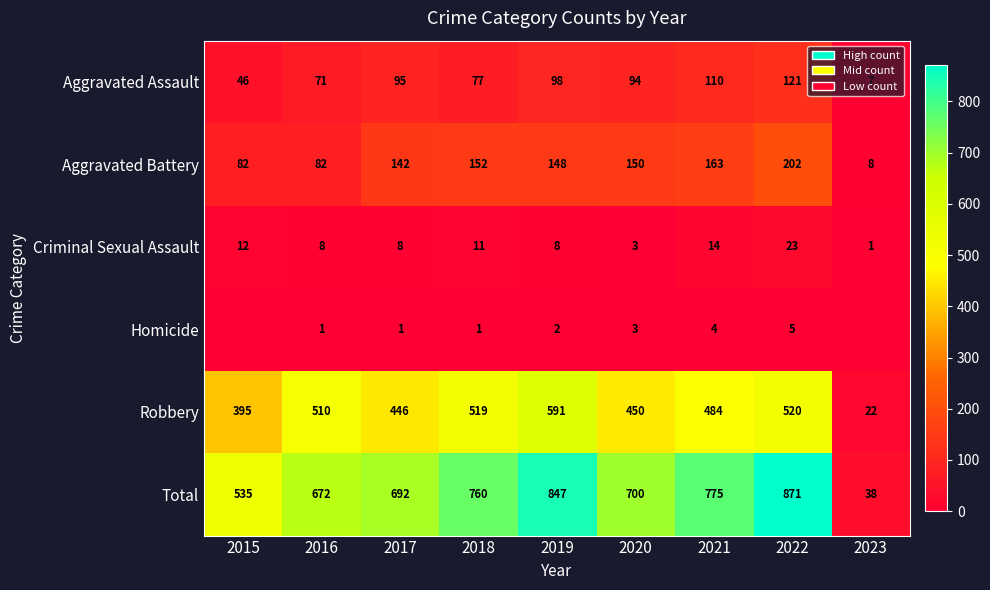

The value of Criminal Sexual Assault at 2020 is 5. True or false?

False